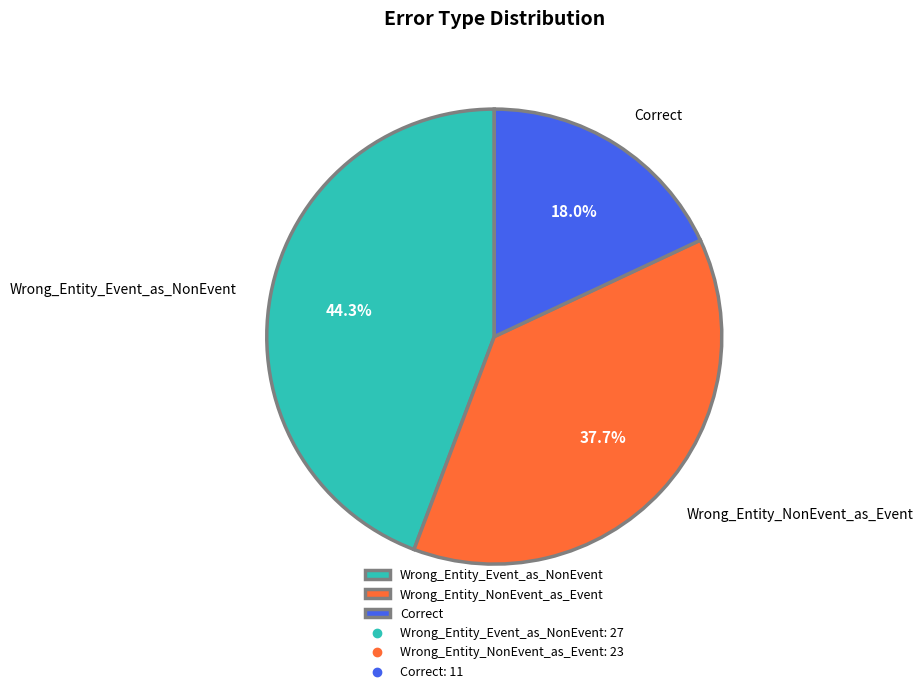

Is there a majority slice in this chart?

No